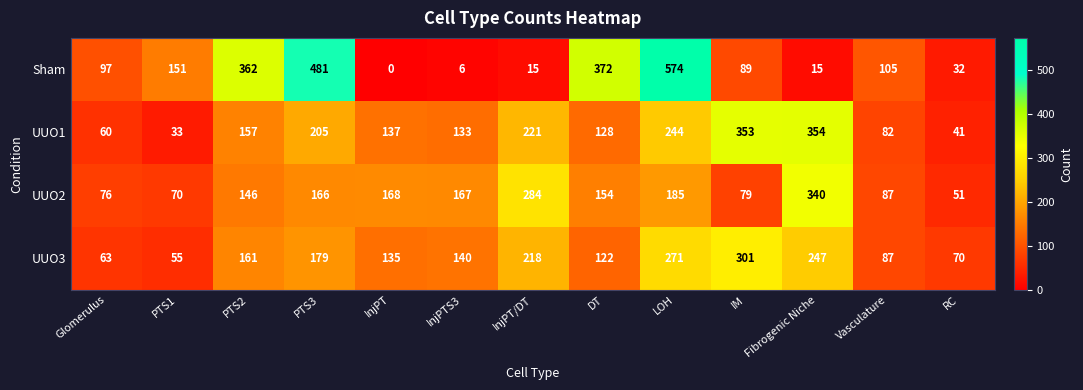

What is the greatest value displayed?

574